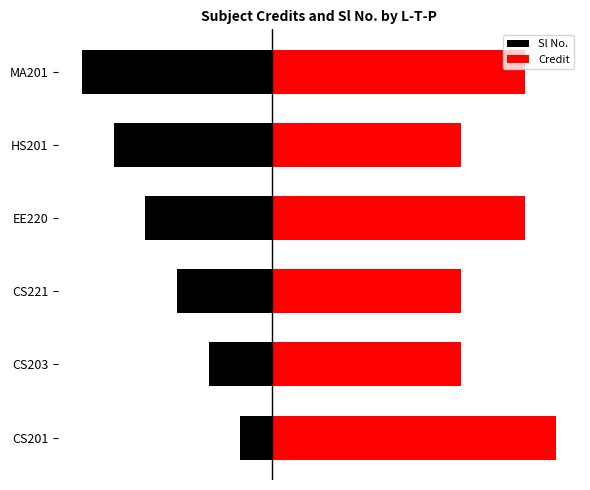

At how many categories does at least one series exceed 6?

3